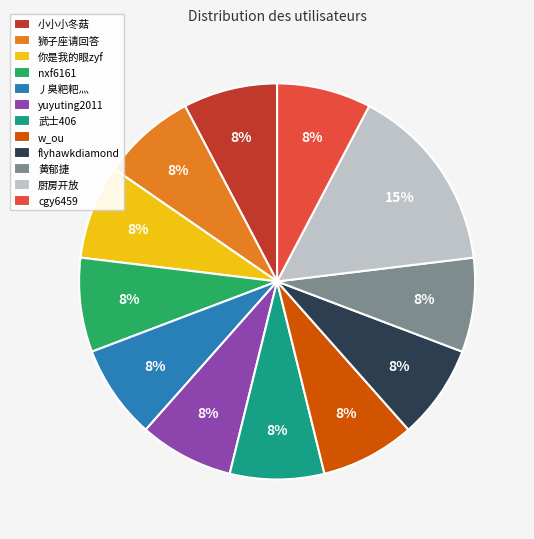

Is the sum of yuyuting2011 and 你是我的眼zyf greater than half?

No